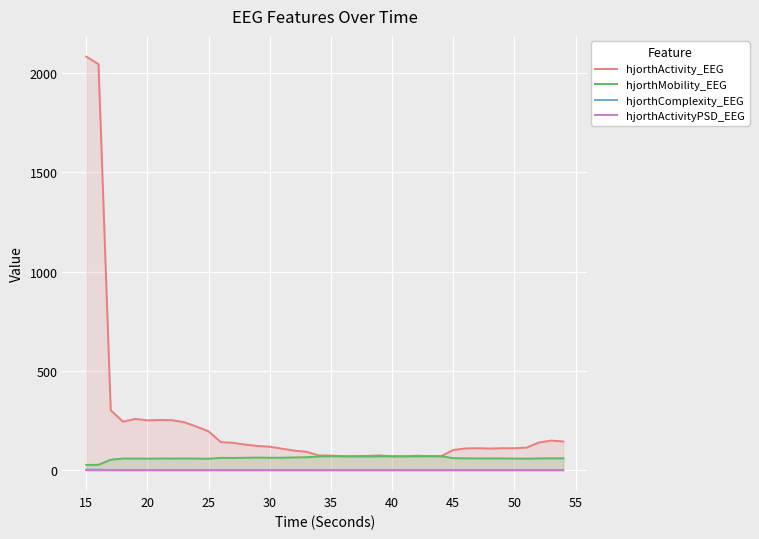

What is the minimum value for hjorthActivity_EEG?

70.2